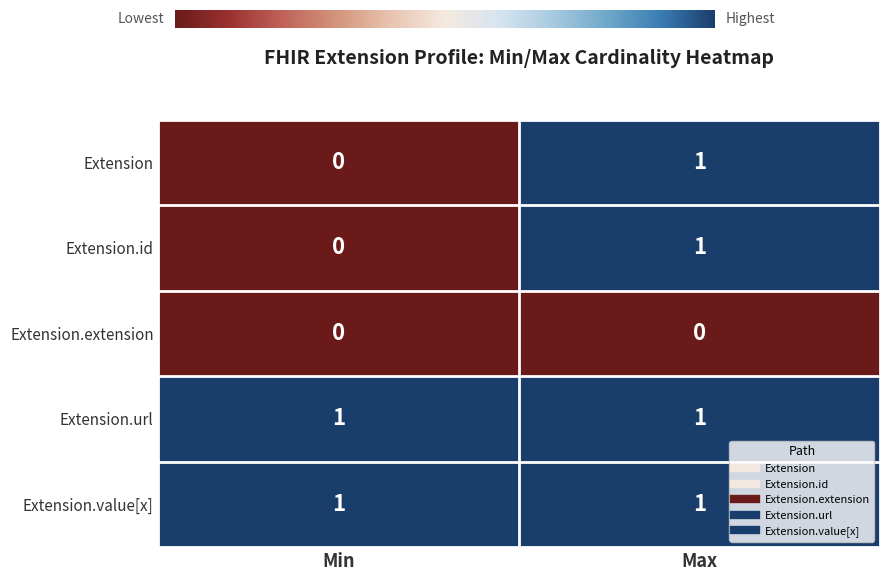

The value of Extension.id at Max is 1. True or false?

True